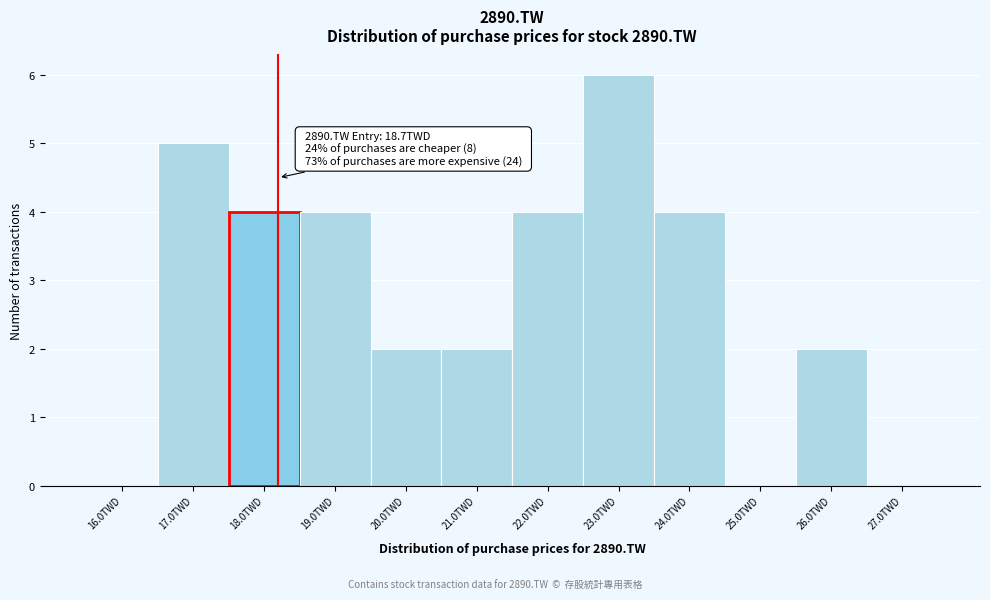

Reading right to left, transcribe all the data shown in this chart.

27.0TWD=0	26.0TWD=2	25.0TWD=0	24.0TWD=4	23.0TWD=6	22.0TWD=4	21.0TWD=2	20.0TWD=2	19.0TWD=4	18.0TWD=4	17.0TWD=5	16.0TWD=0